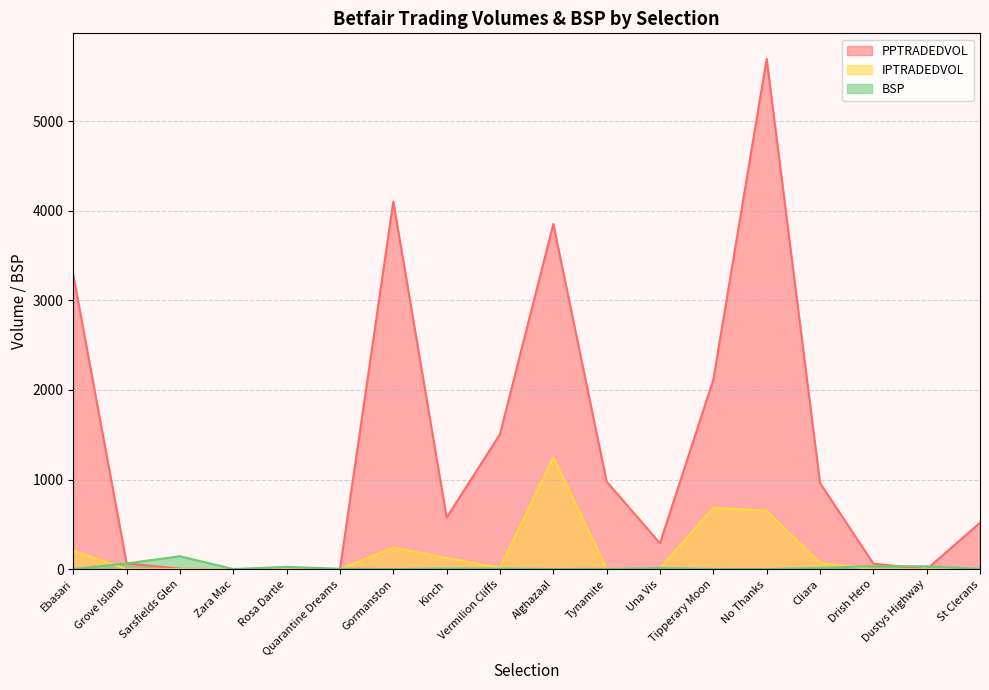

What is the total value across all series at Alghazaal?

5103.0